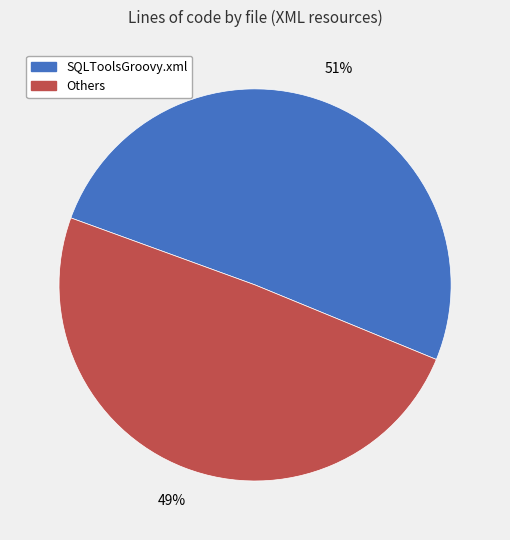

How many slices are in this pie chart?

2